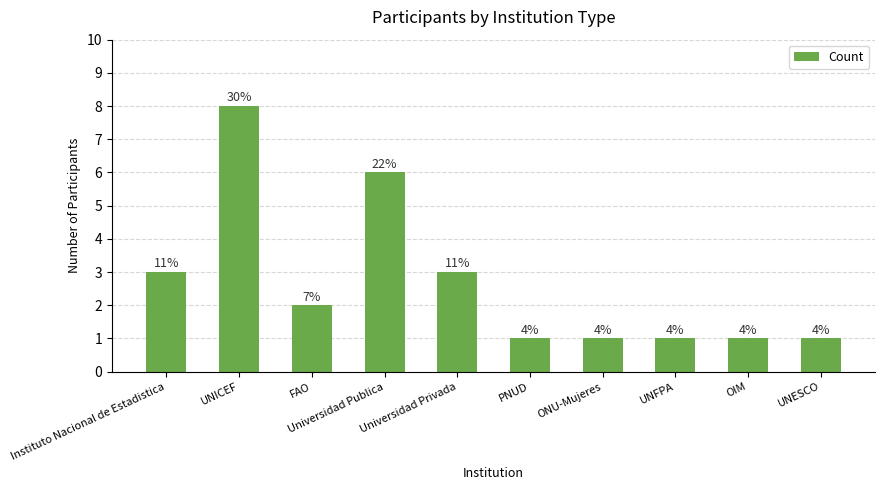

Are the bars horizontal?

No